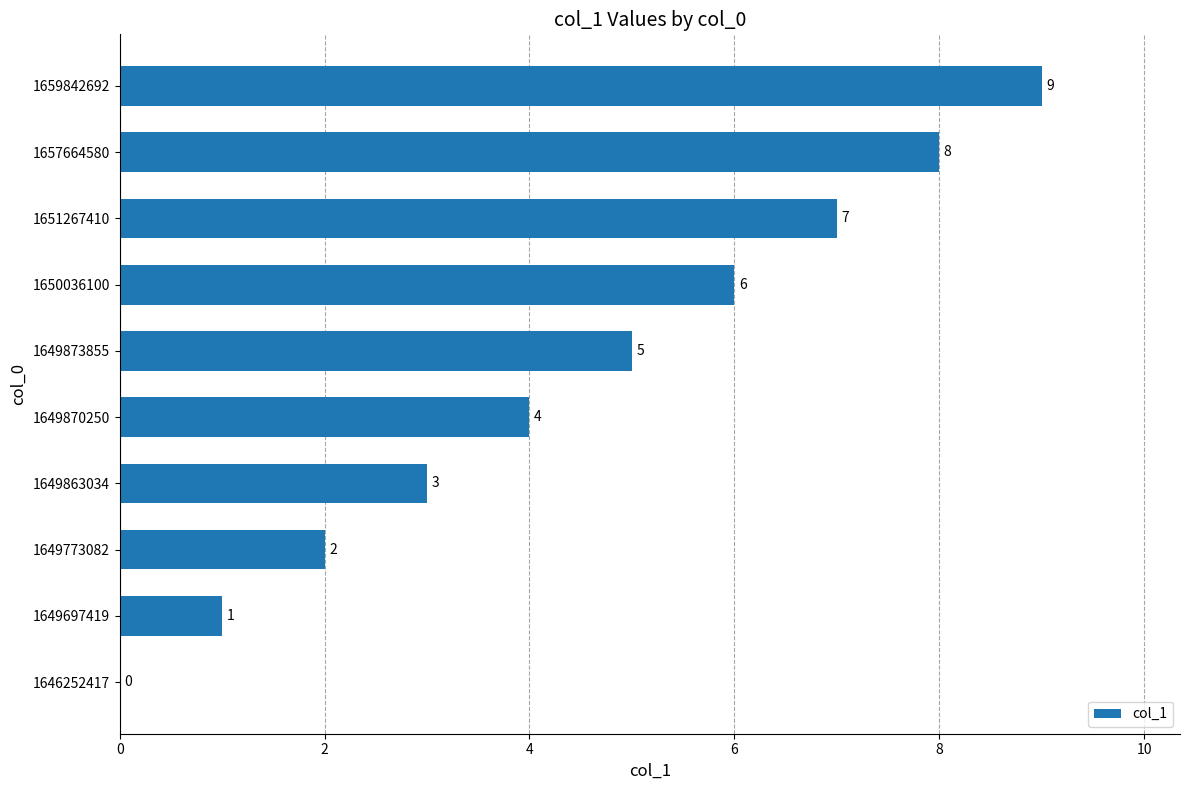

Approximately how many times larger is the value at 1659842692 compared to 1650036100?

1.5